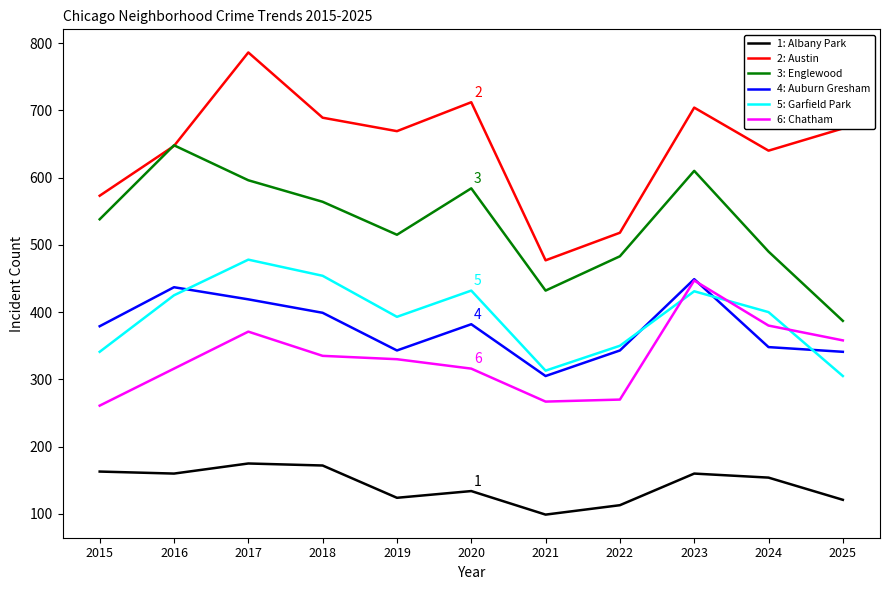

What is the total value across all series at 2016?

2633